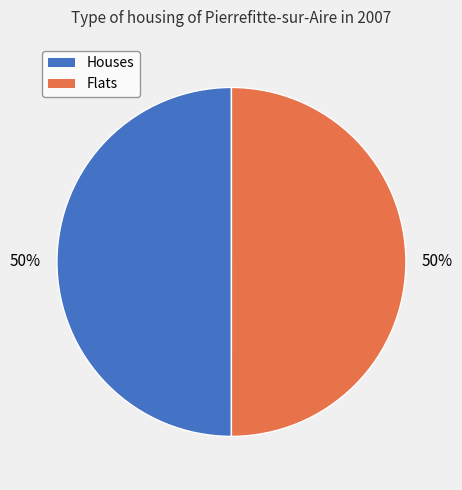

To the nearest percent, what is the average slice percentage?

50%